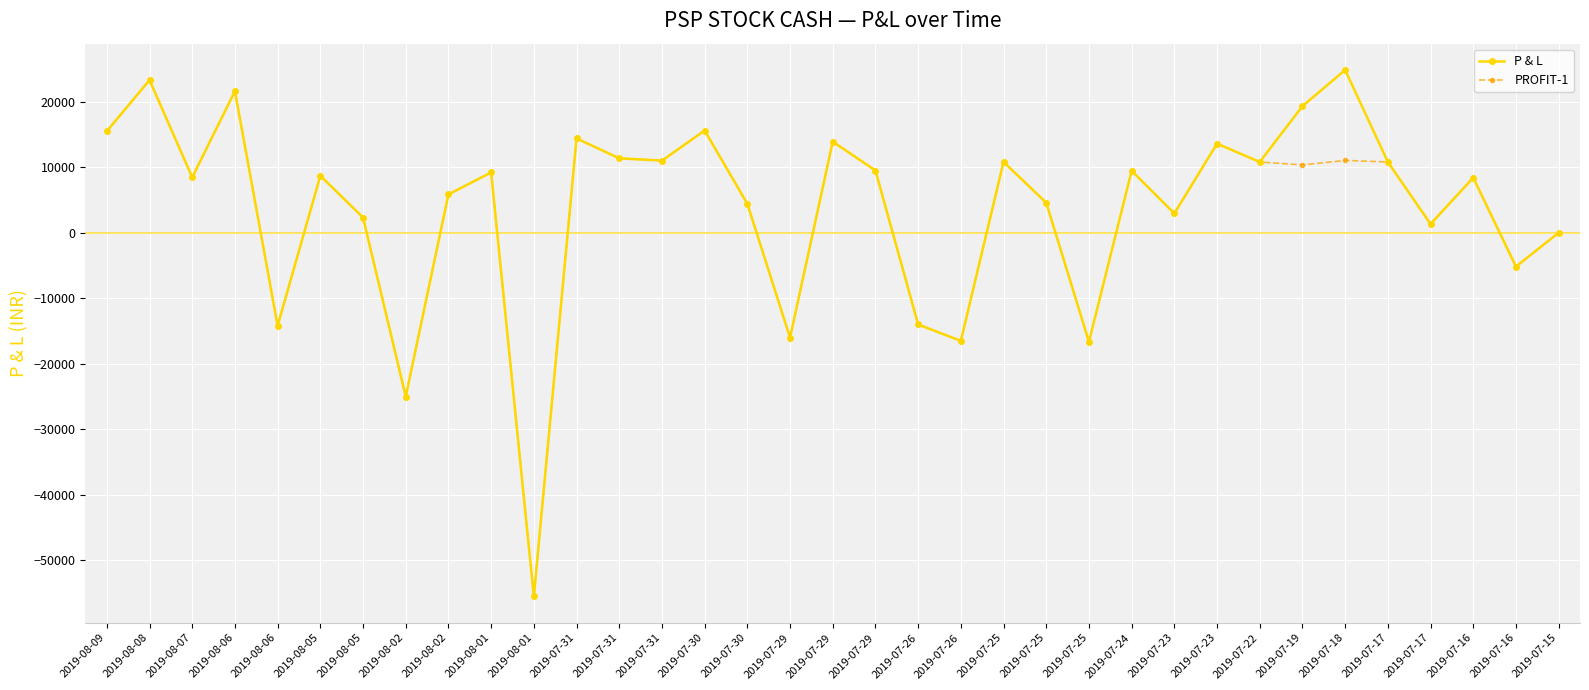

Which has a higher value, 2019-07-16 or 2019-08-05?

2019-08-05